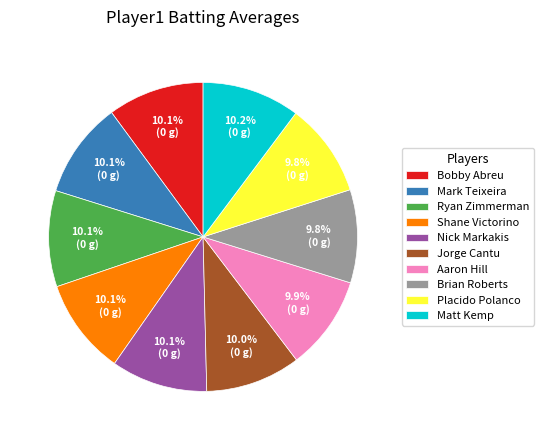

Does Placido Polanco account for over 50% of the chart?

No